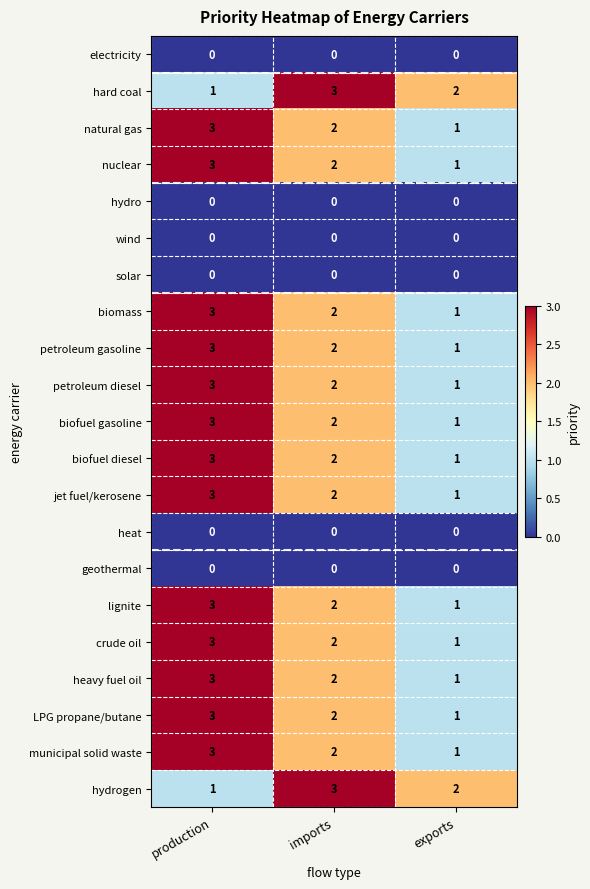

What is the difference between the highest and lowest values at production?

3